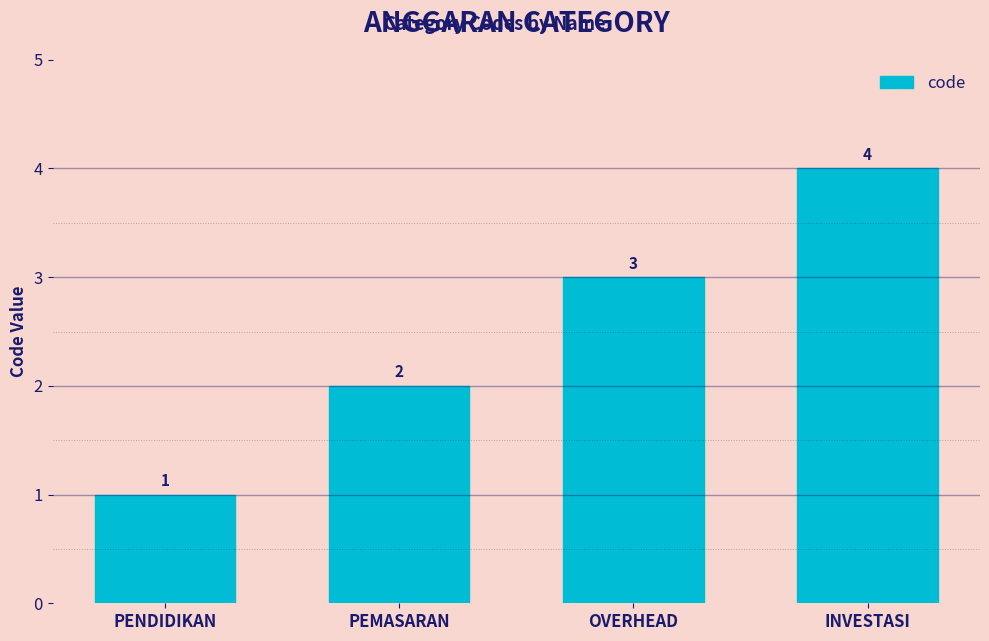

Rank the categories by value from highest to lowest.

INVESTASI, OVERHEAD, PEMASARAN, PENDIDIKAN